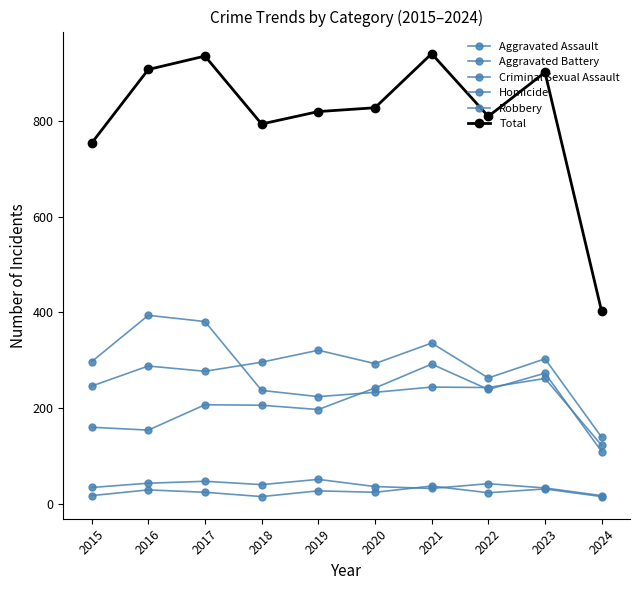

The value of Total at 2021 is 941. True or false?

True